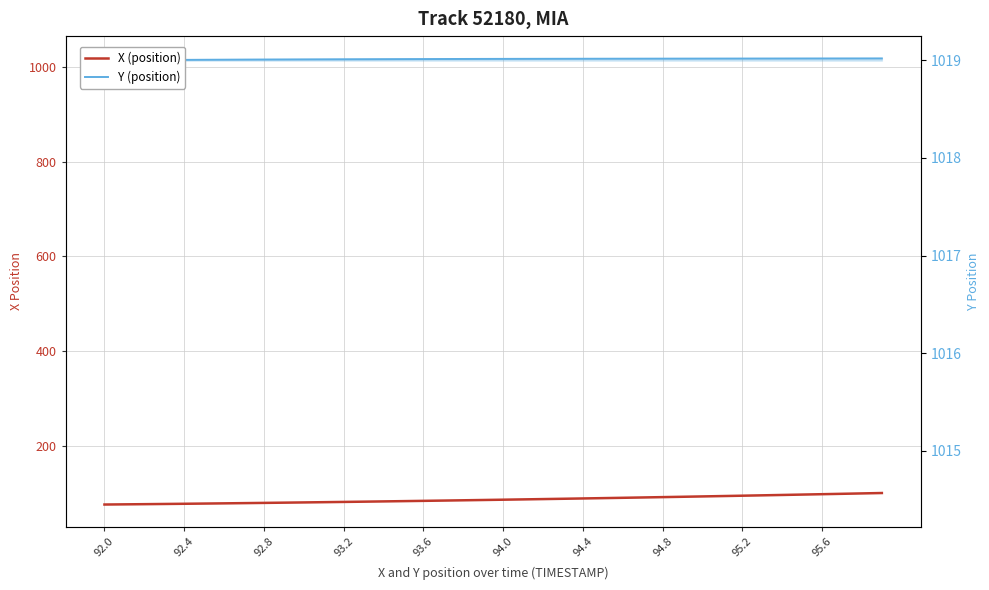

True or false: Y (position) has a value of 407.5 at 94.0.

False